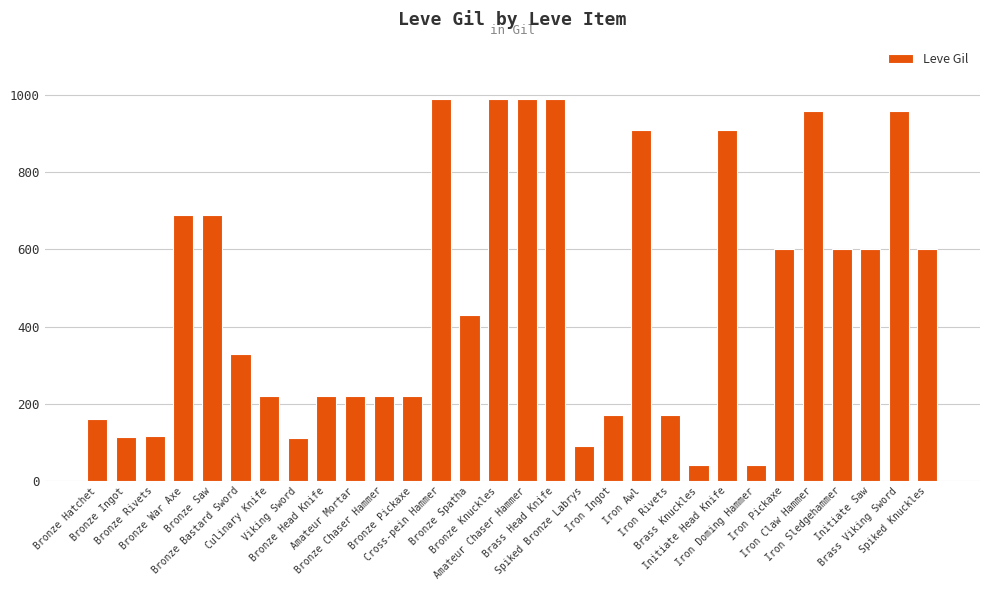

What position from the left is Culinary Knife?

7